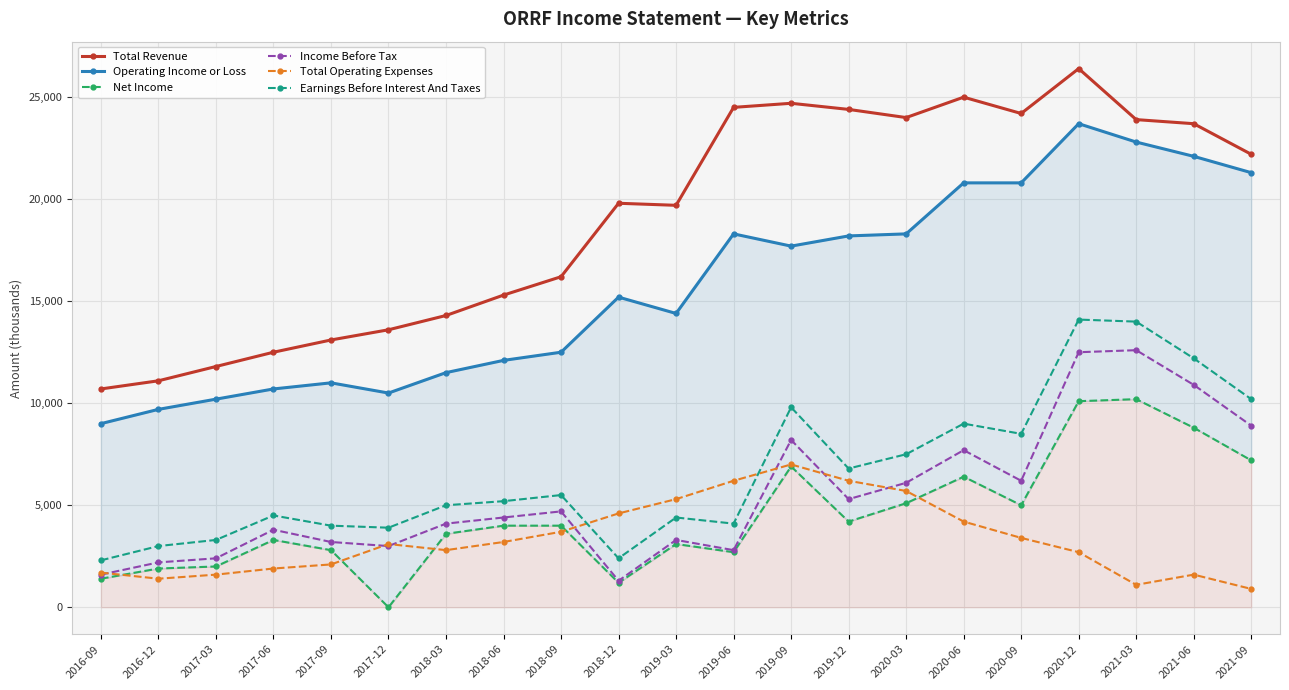

How many data points in Operating Income or Loss are less than 15200?

10